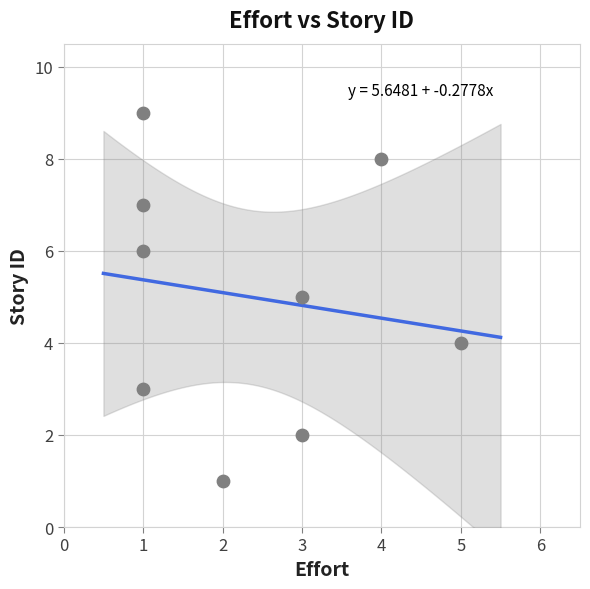

What is the range of Y values (max minus min)?

8